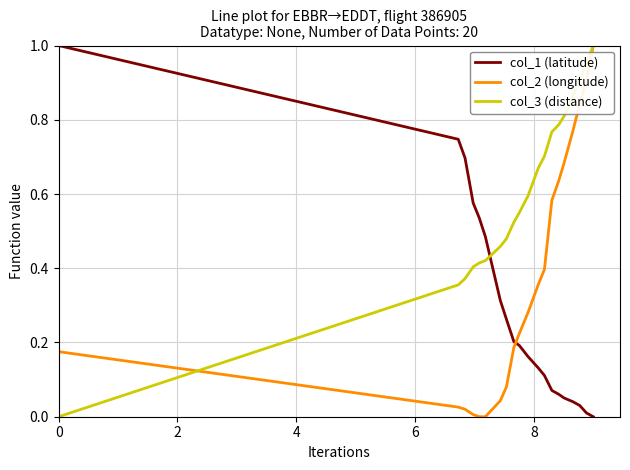

True or false: col_1 (latitude) and col_3 (distance) intersect in this chart.

True